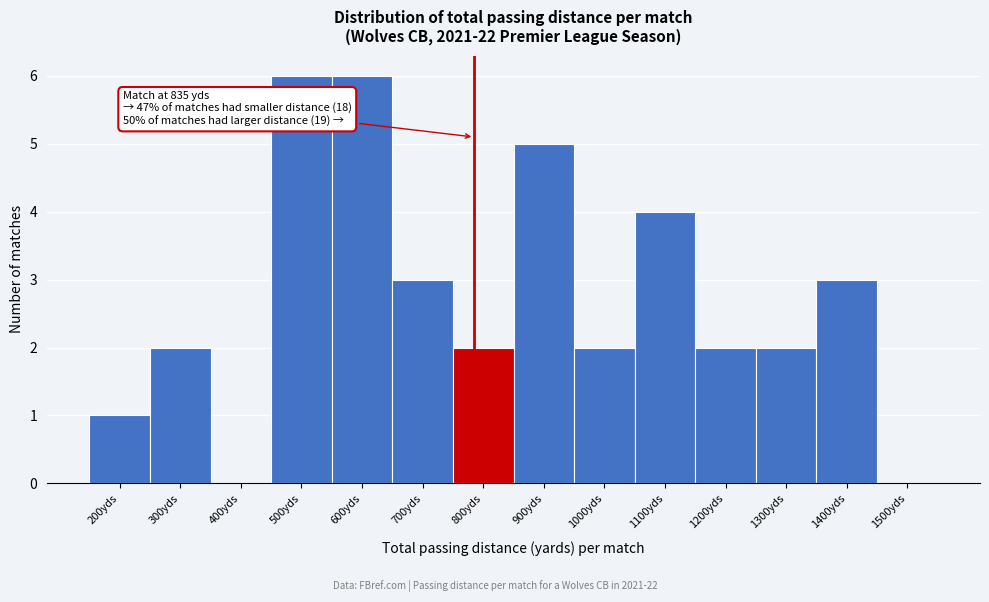

Reading right to left, what are all the values shown in this chart?

1500yds=0	1400yds=3	1300yds=2	1200yds=2	1100yds=4	1000yds=2	900yds=5	800yds=2	700yds=3	600yds=6	500yds=6	400yds=0	300yds=2	200yds=1